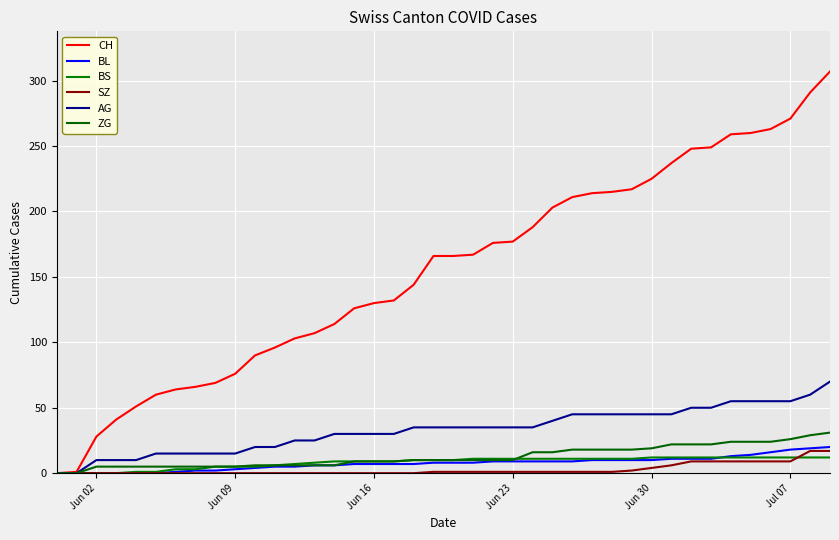

At how many categories does at least one series exceed 245?

8